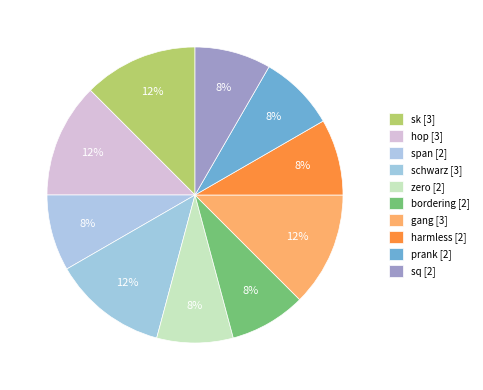

Count the number of slices in the pie.

10